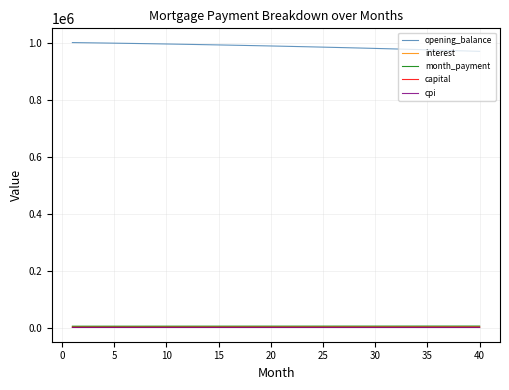

What is the difference between the maximum and minimum values in the interest series?

122.2